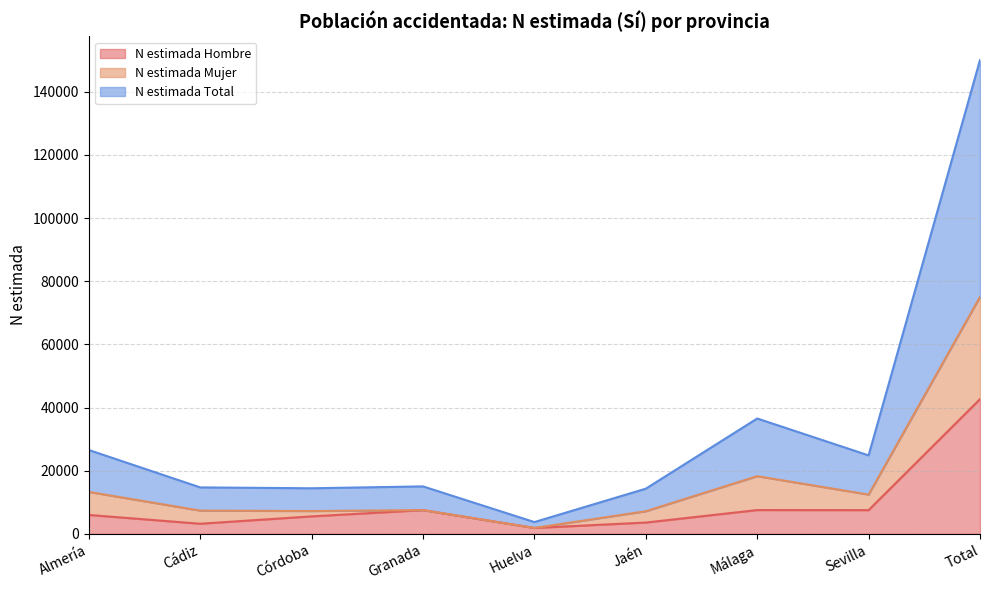

At which category is the sum across all series the highest?

Total